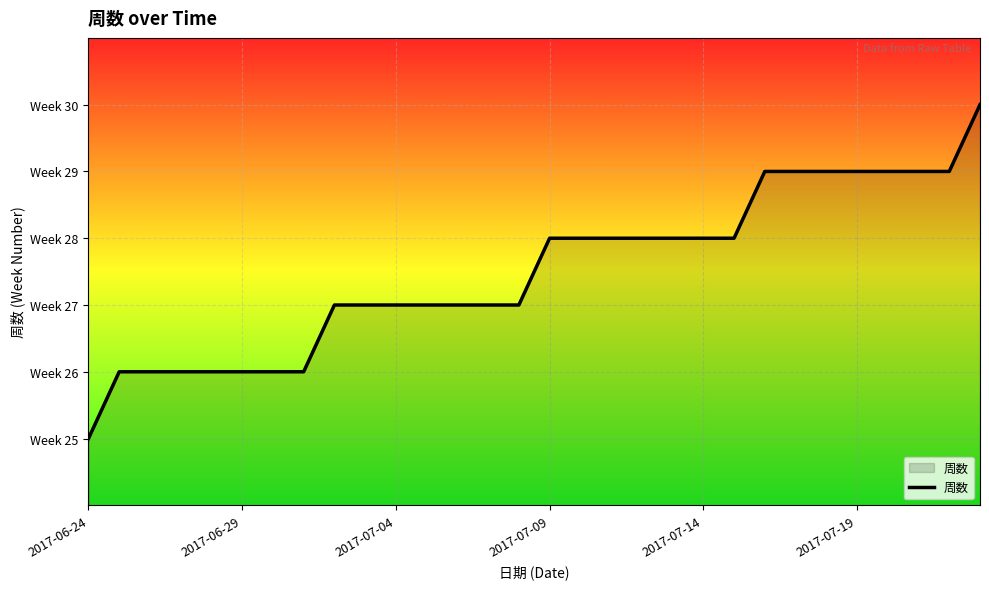

Is this an area chart (filled region under the line)?

Yes